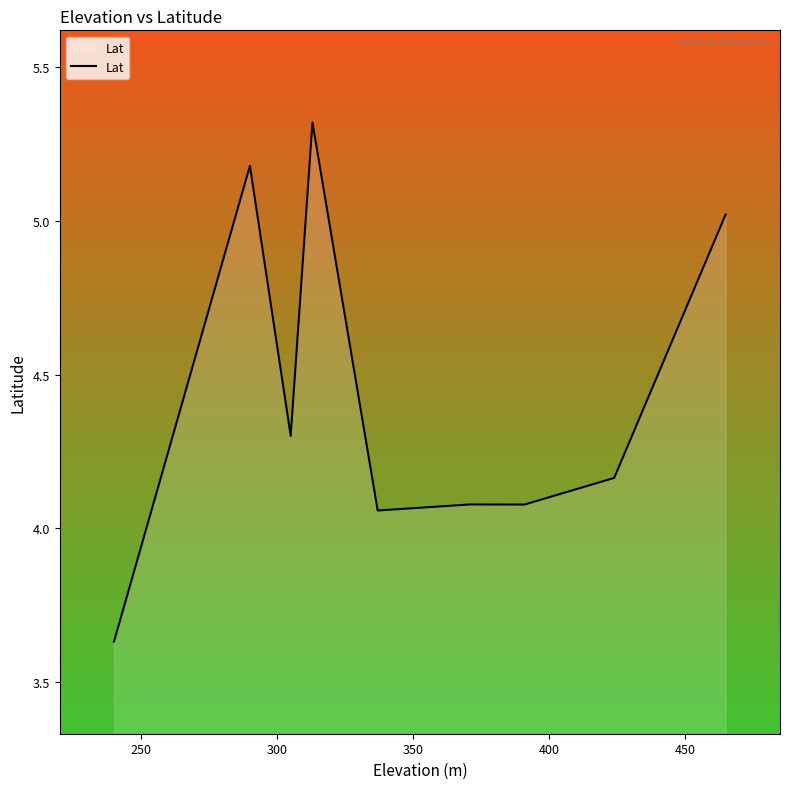

Does the chart have visible grid lines?

No